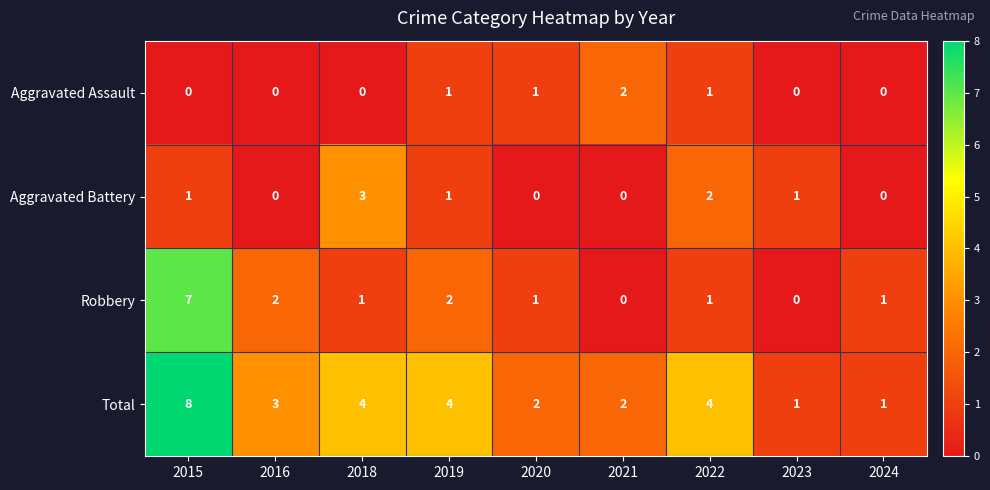

What is the spread (max minus min) of values at 2015?

8